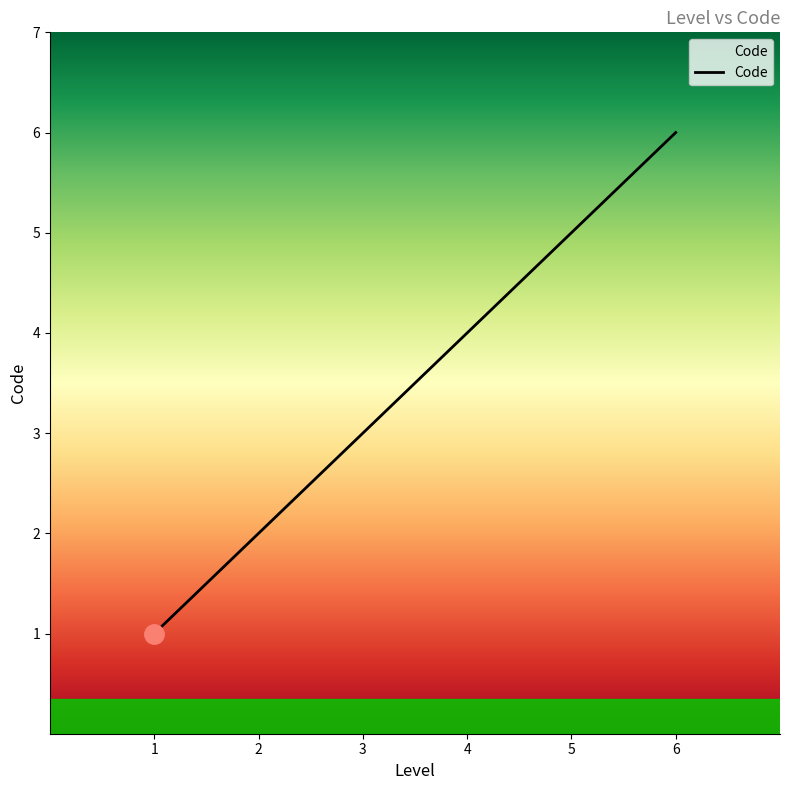

What is the sum of all values?

21